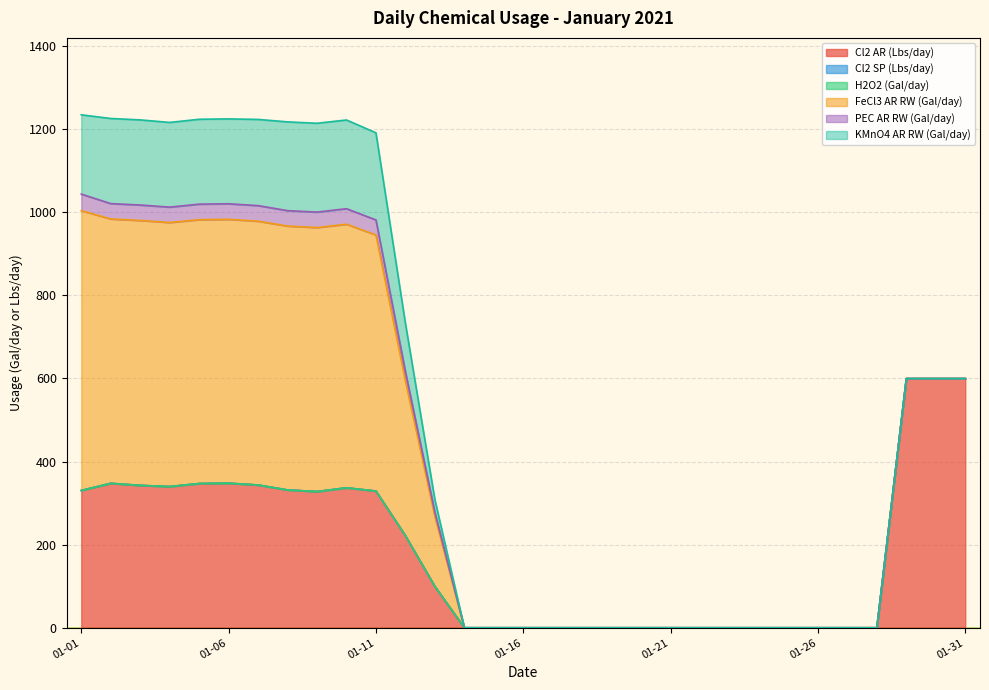

Which series has the widest spread of values?

FeCl3 AR RW (Gal/day)